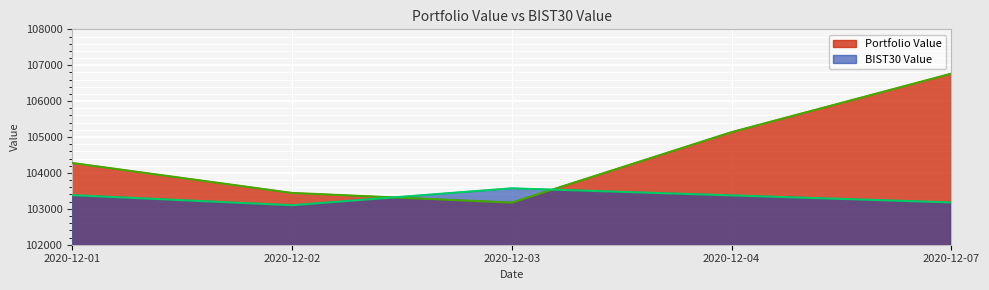

What is the highest value of the Portfolio Value series?

106766.8